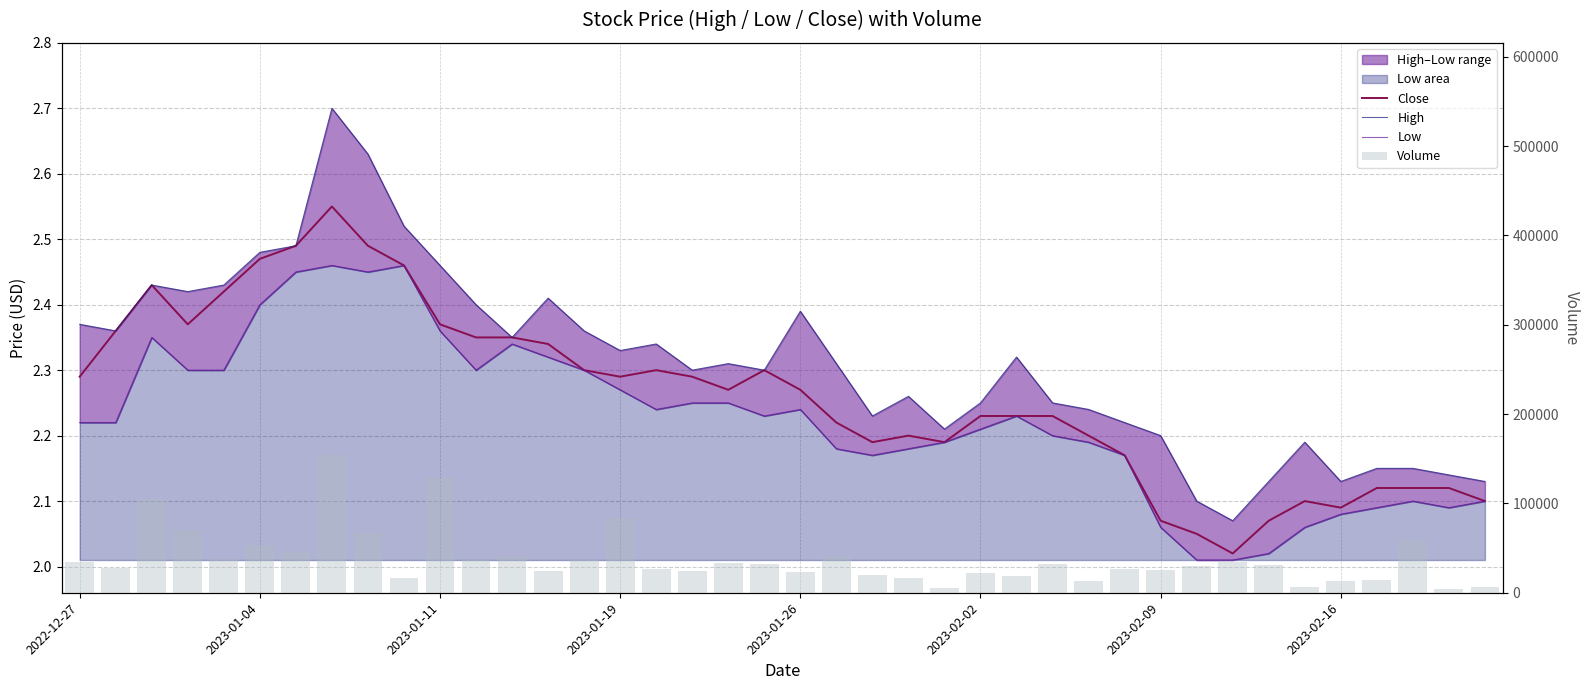

The Volume series shows 21900.0 at 2023-02-02. True or false?

True